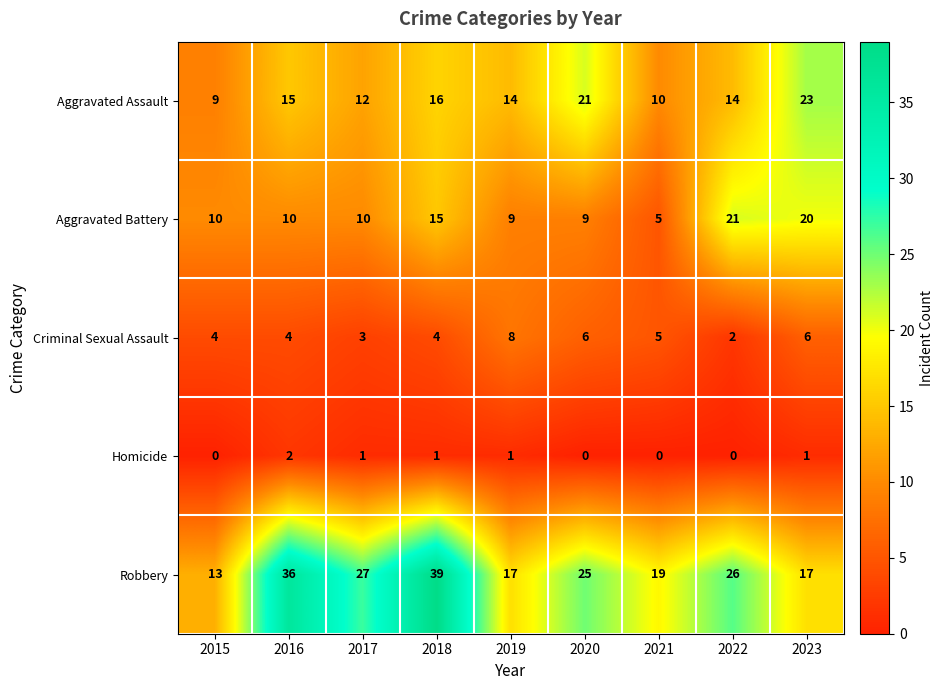

What is the maximum value shown in the chart?

39